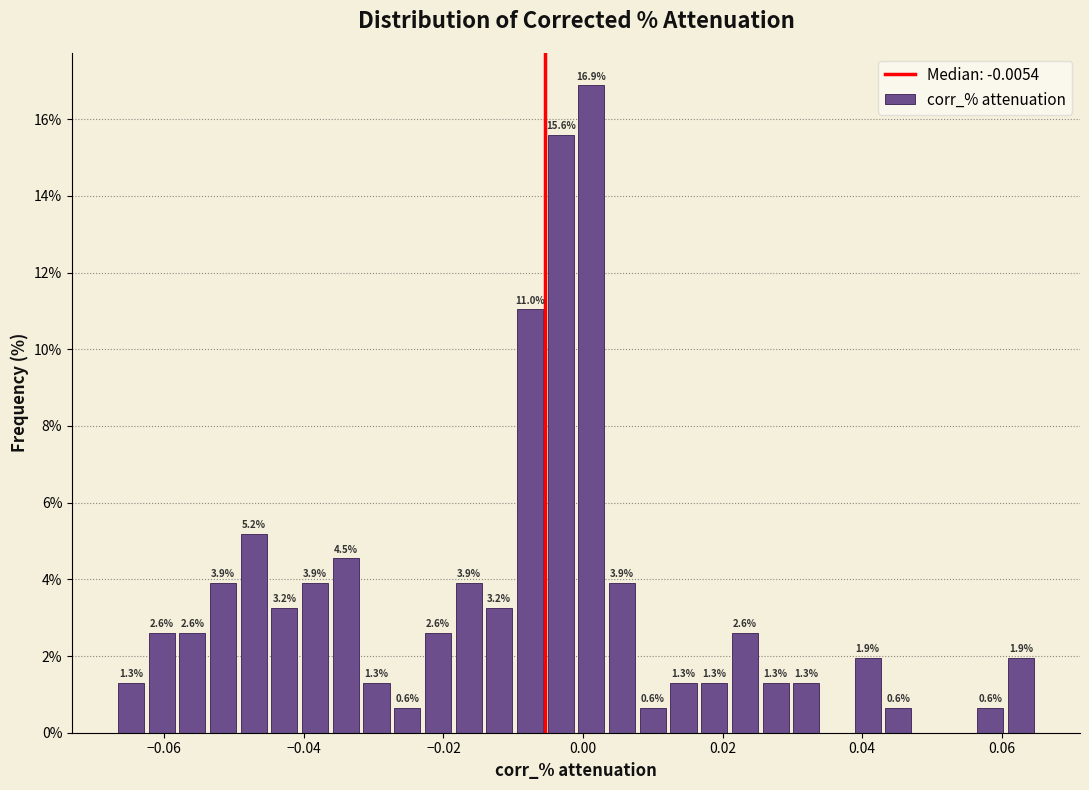

Read against the x-axis, roughly where is the centre of the tallest bar?

0.002